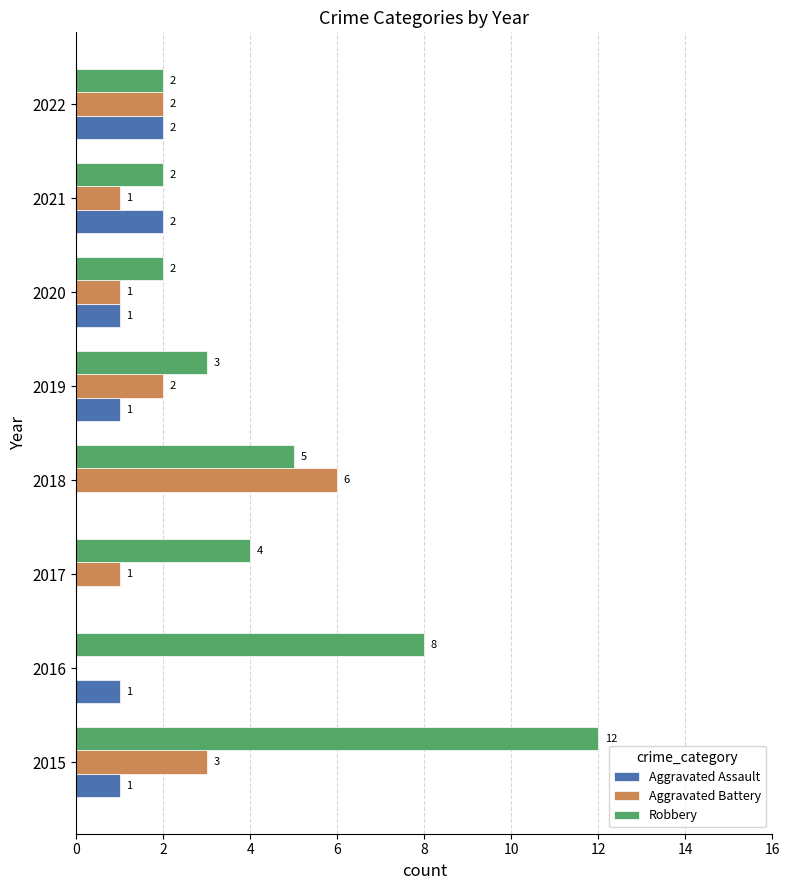

The value of Aggravated Assault at 2022 is 4. True or false?

False